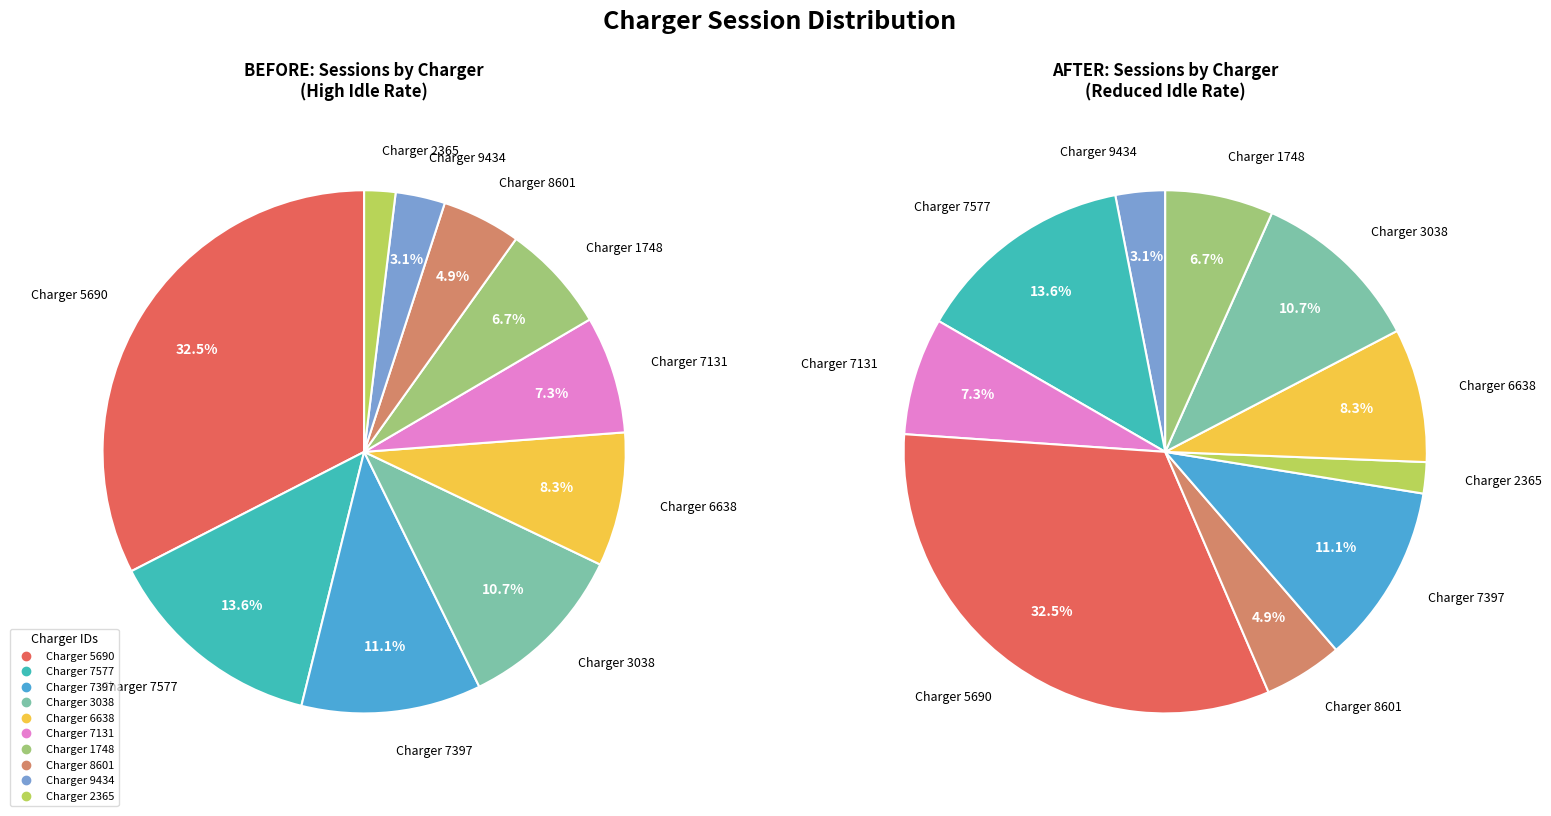

To the nearest percent, what percentage of the pie is 7131?

7%